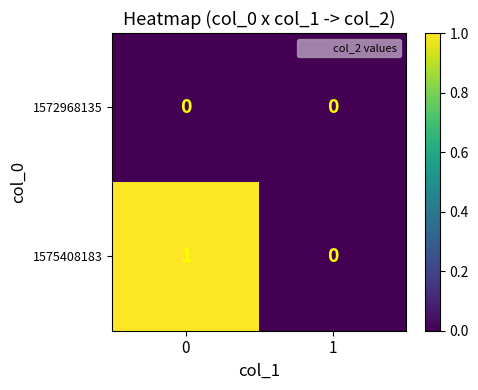

How many positive values does the 1575408183 series have?

1